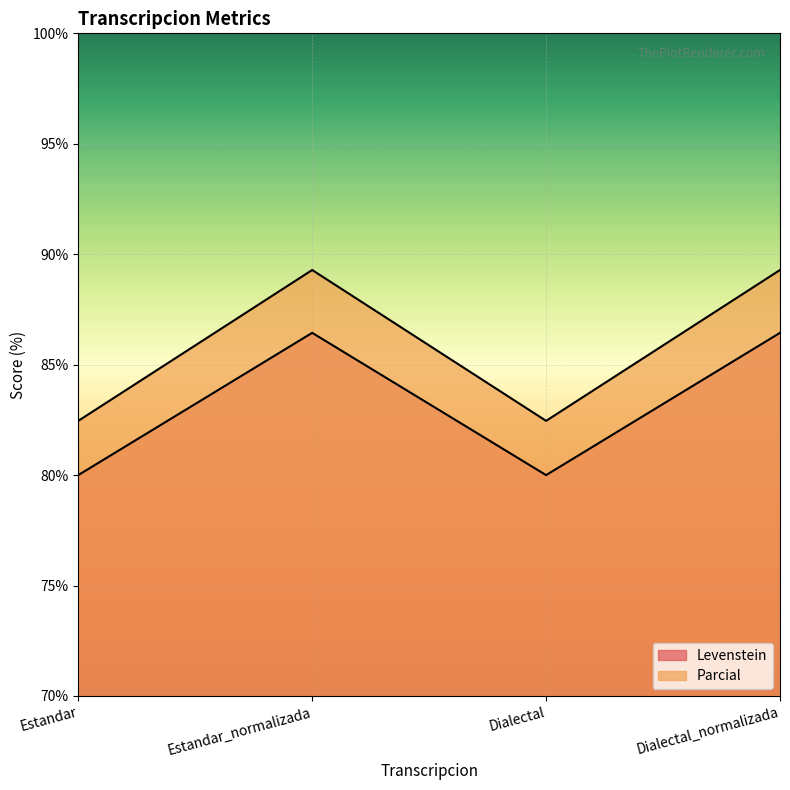

List the series in order of their peak value, highest first.

Parcial, Levenstein